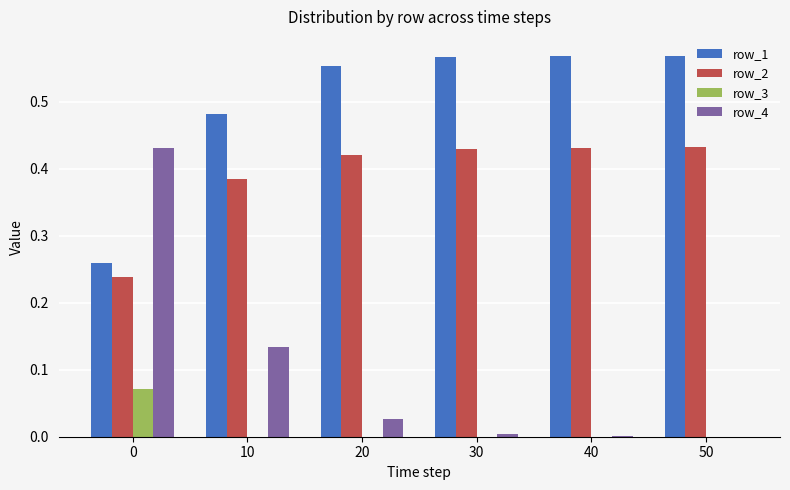

Which series has the largest total across all categories?

row_1